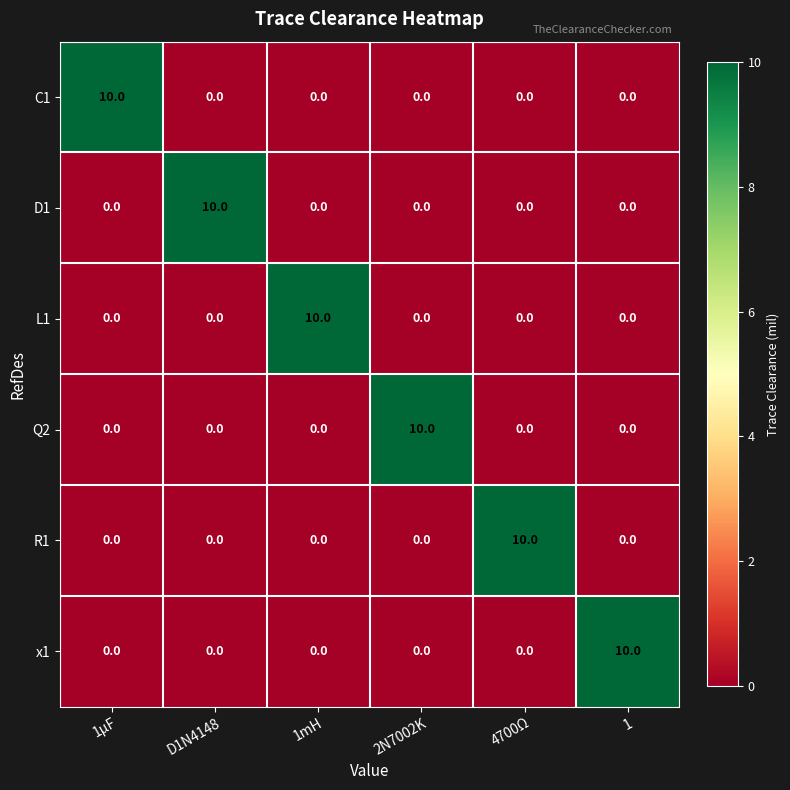

The D1 series shows 0 at 2N7002K. True or false?

True